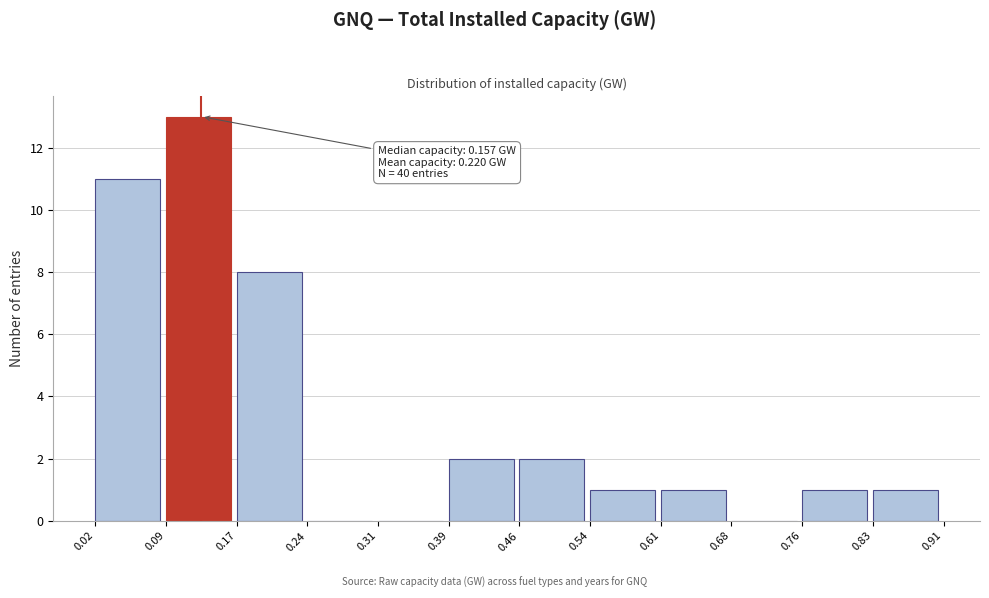

Which range on the x-axis has the tallest bar?

0.09 to 0.17